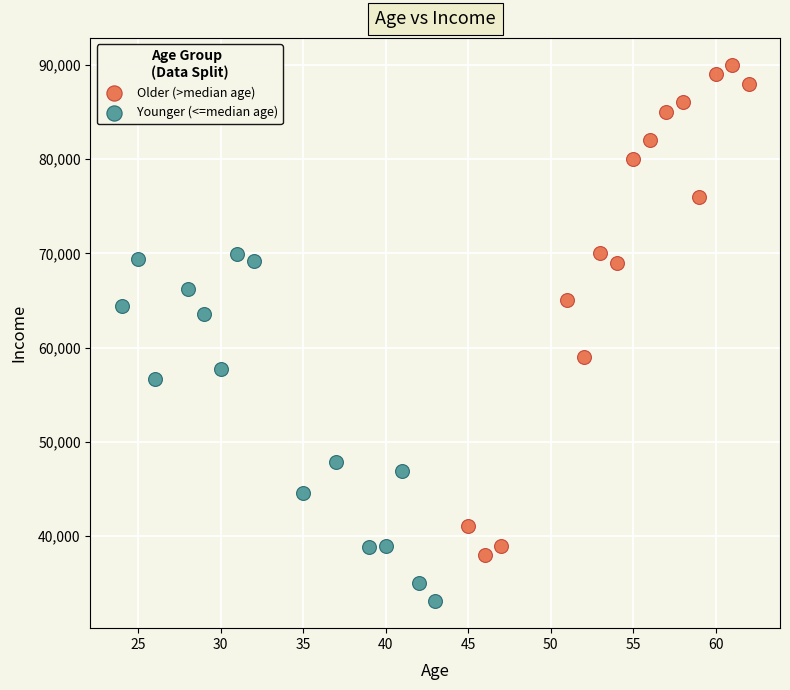

What are all the series names shown in the legend?

Older (>median age), Younger (<=median age)